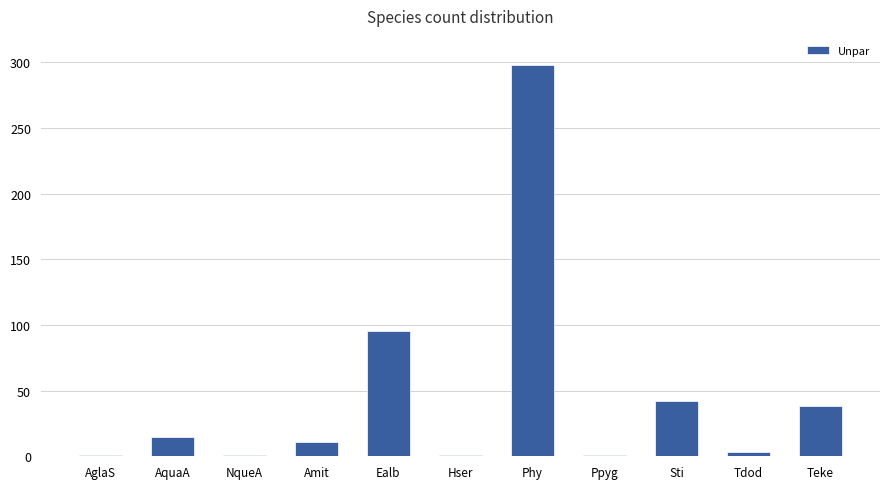

Reading right to left, what are all the values shown in this chart?

Teke=38	Tdod=3	Sti=42	Ppyg=1	Phy=298	Hser=1	Ealb=95	Amit=11	NqueA=1	AquaA=15	AglaS=1